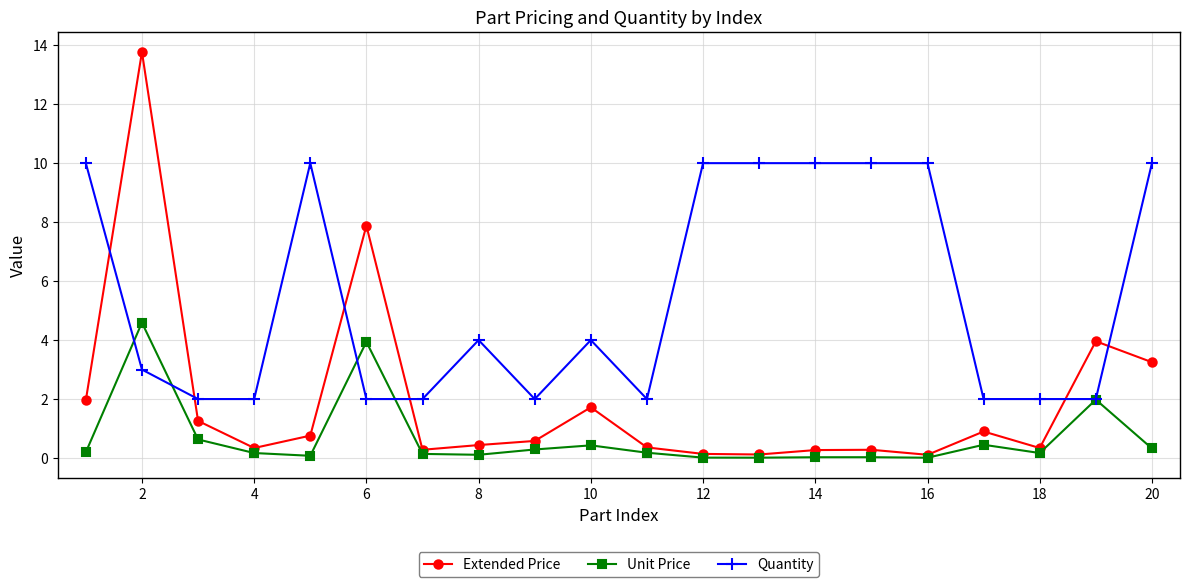

Which series has the largest total across all categories?

Quantity